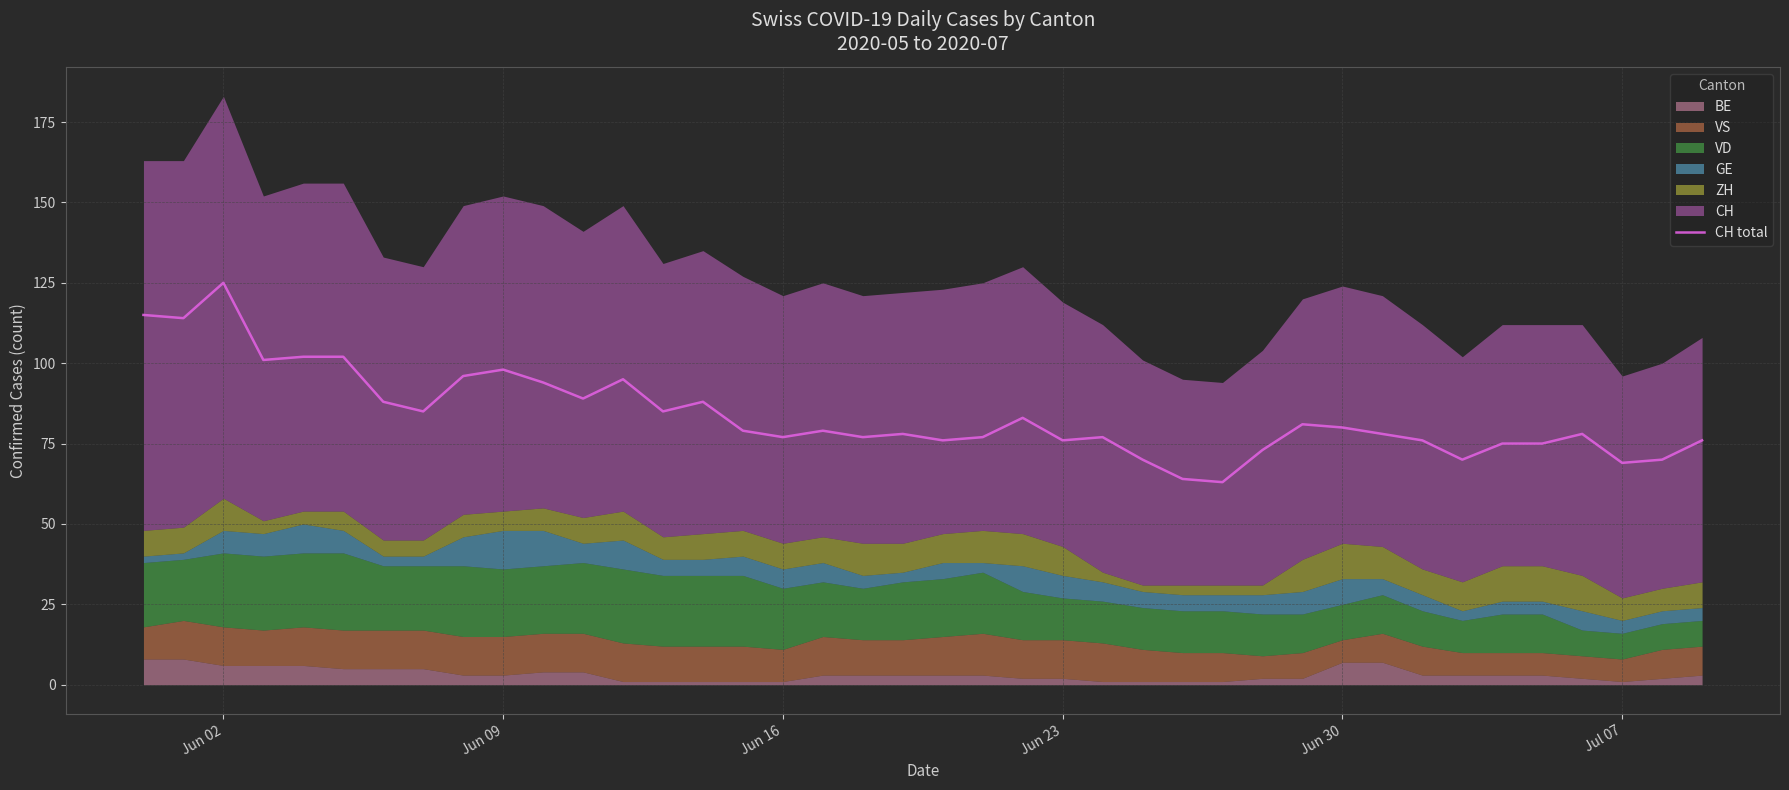

What is the maximum value for CH total?

125